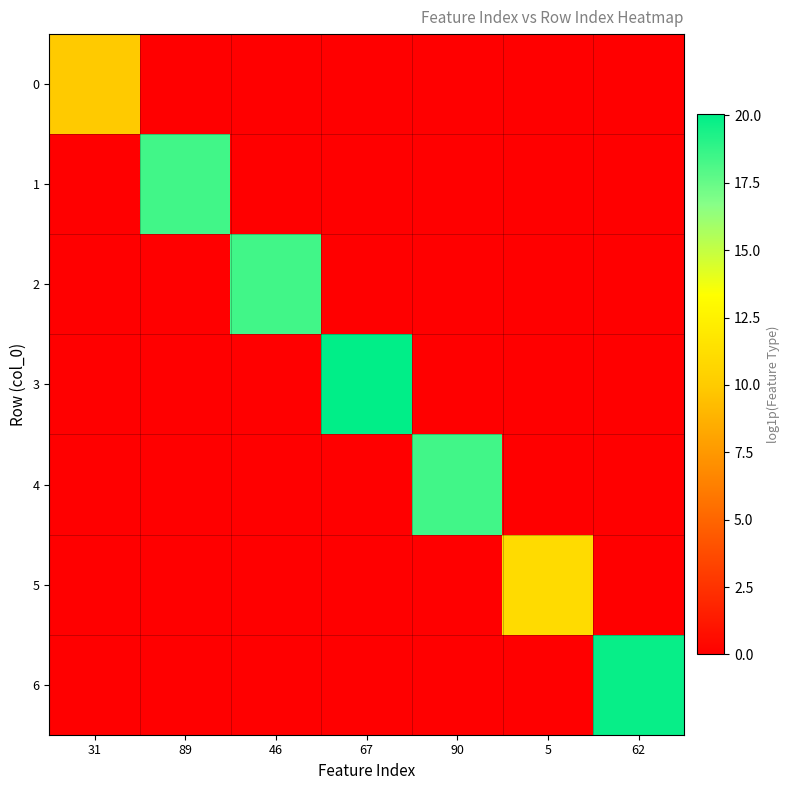

Which category has the highest value across all series?

67